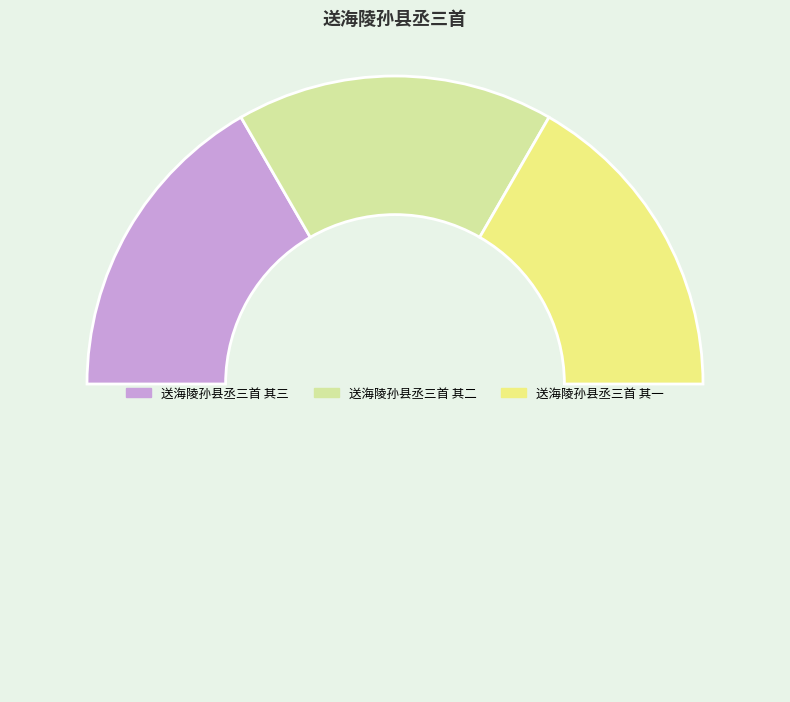

Count the number of slices in the pie.

4